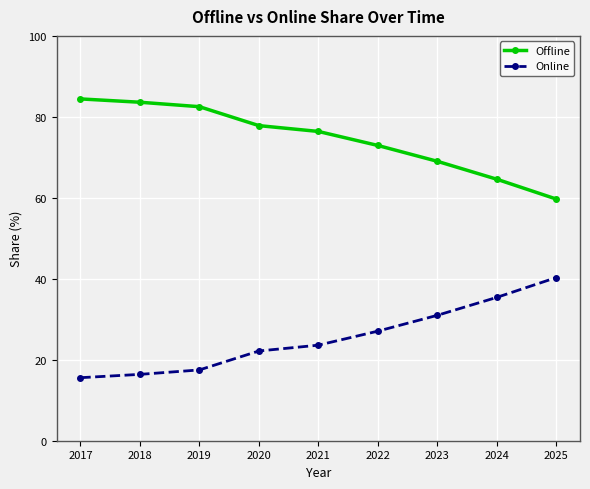

Rank the categories by Online value from highest to lowest.

2025, 2024, 2023, 2022, 2021, 2020, 2019, 2018, 2017